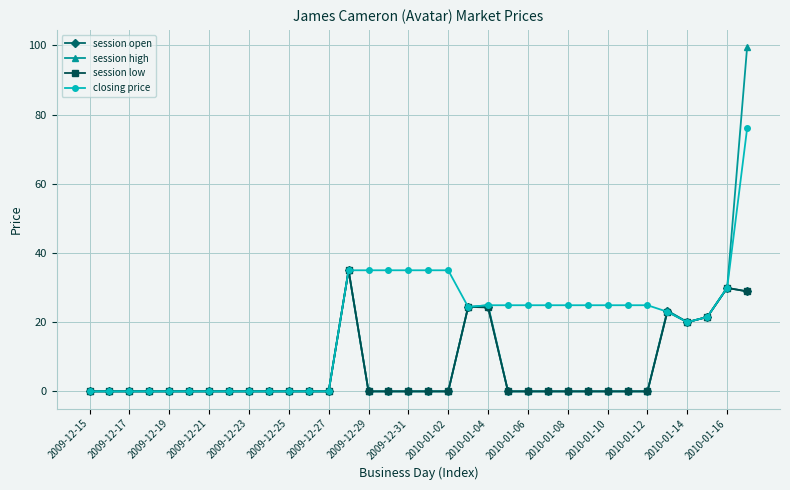

How many lines are shown in the chart?

4